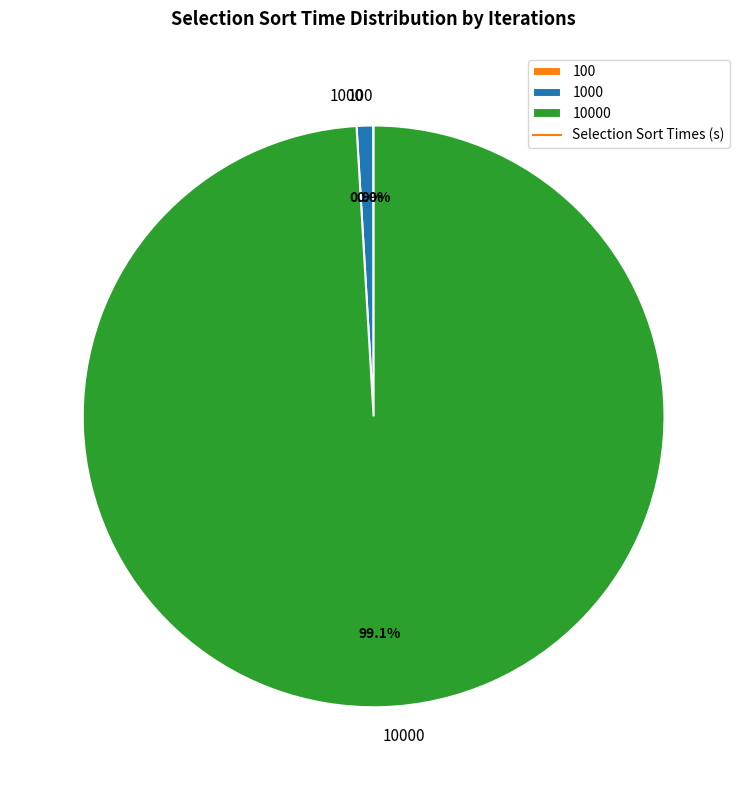

Is there any slice that represents more than half of the pie?

Yes